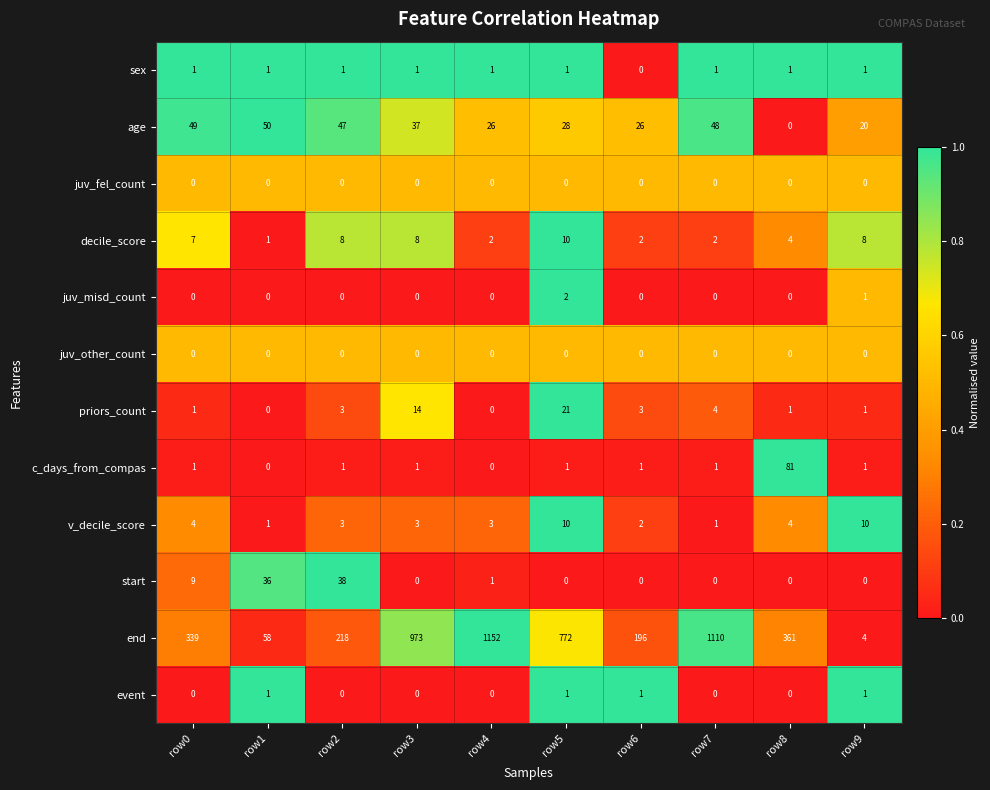

What is the average value of the end series?

518